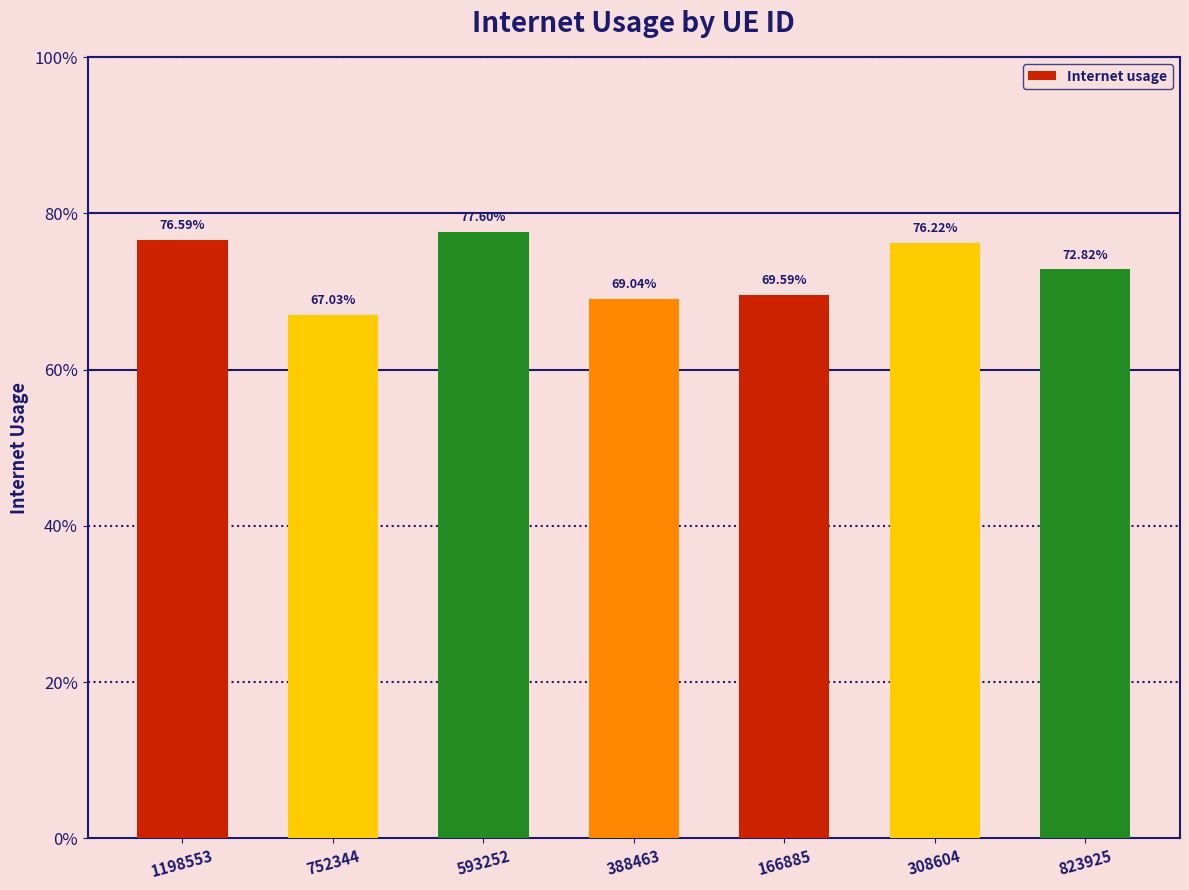

What is the smallest value displayed?

0.7